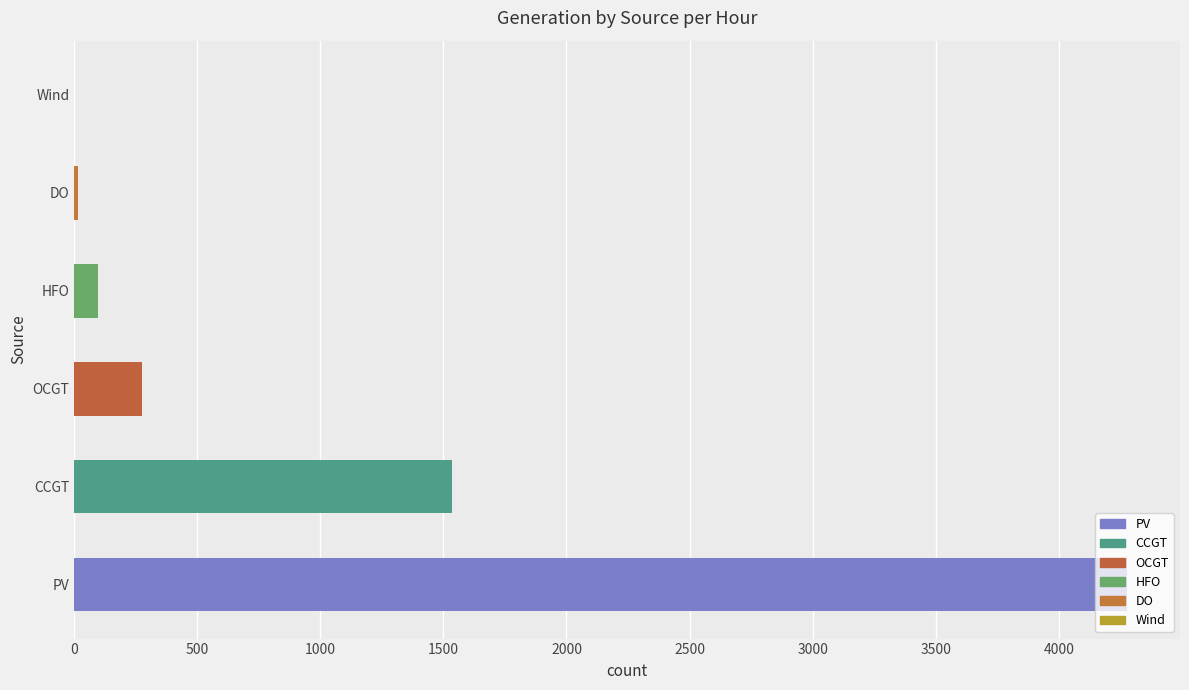

What is the sum of the values at CCGT and Wind?

1535.8